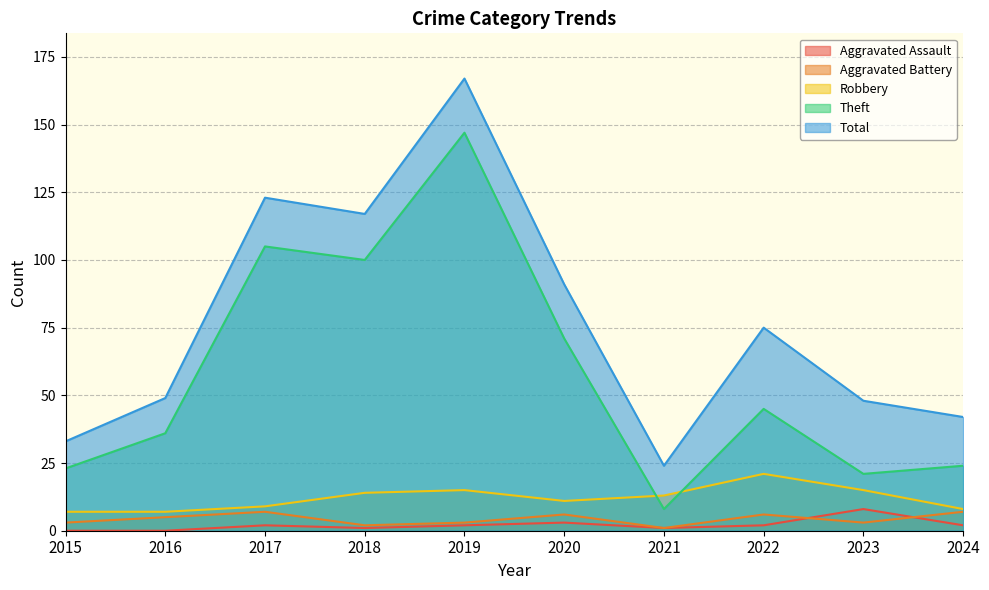

True or false: Aggravated Assault and Theft intersect in this chart.

False